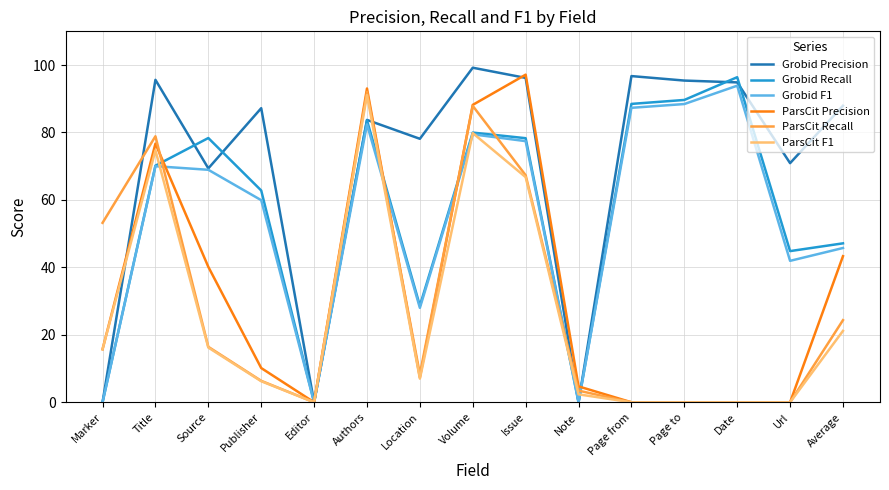

Which category has the highest value in the ParsCit Recall series?

Authors